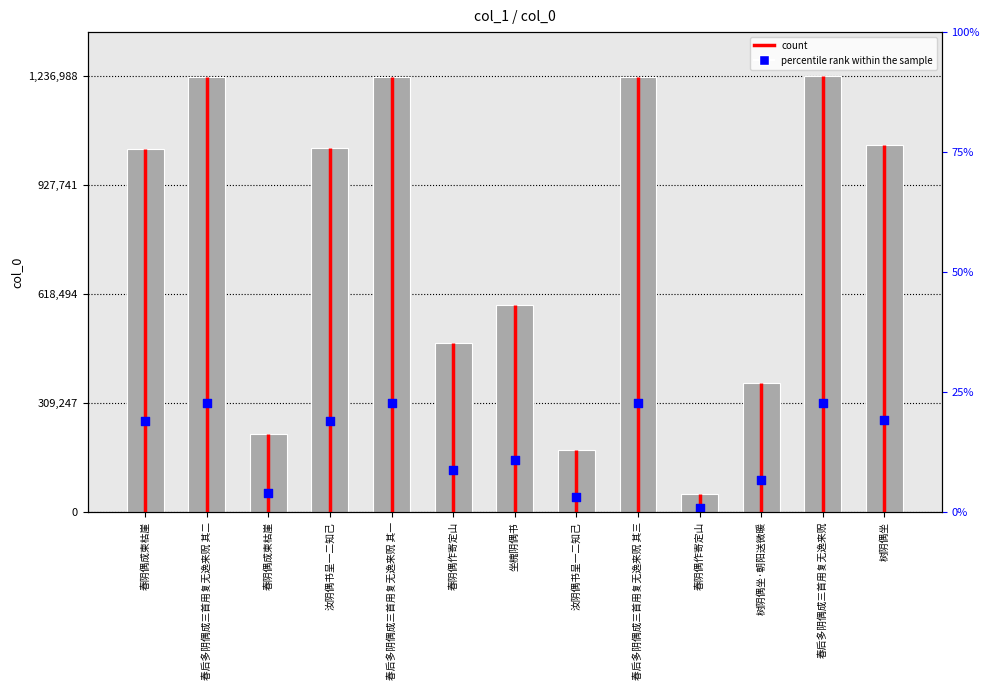

At how many categories does at least one series exceed 441181?

9